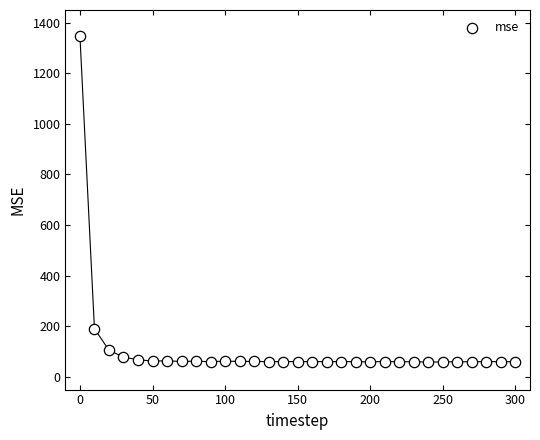

What is the range of X values (max minus min)?

300.0